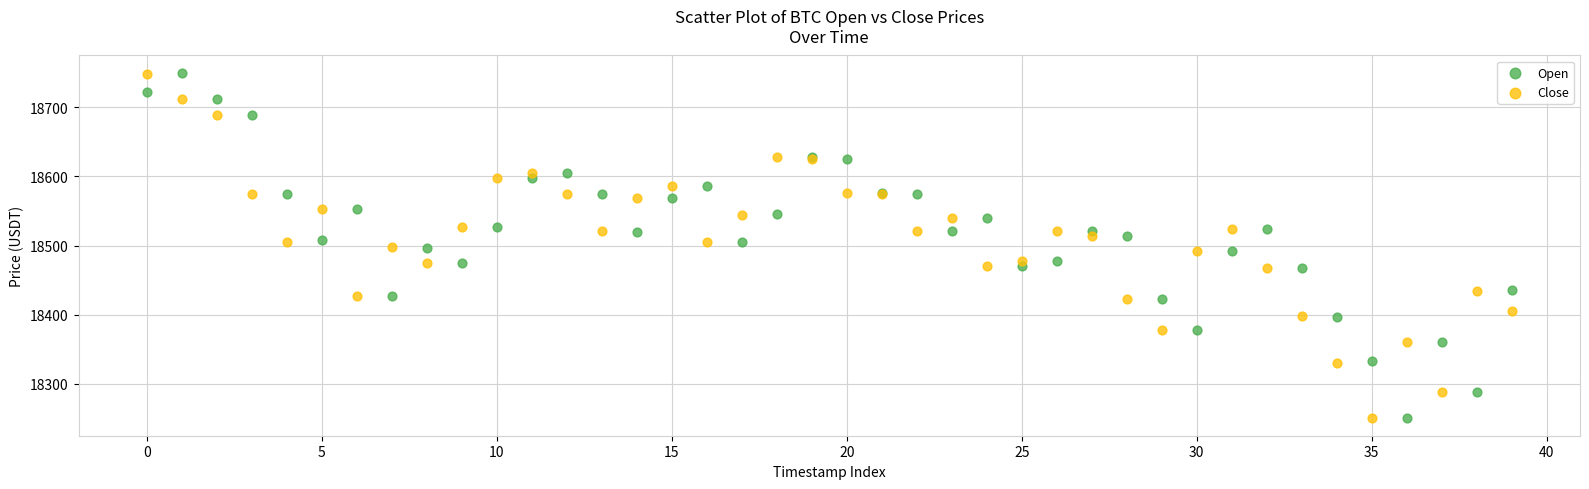

What are all the series names shown in the legend?

Open, Close